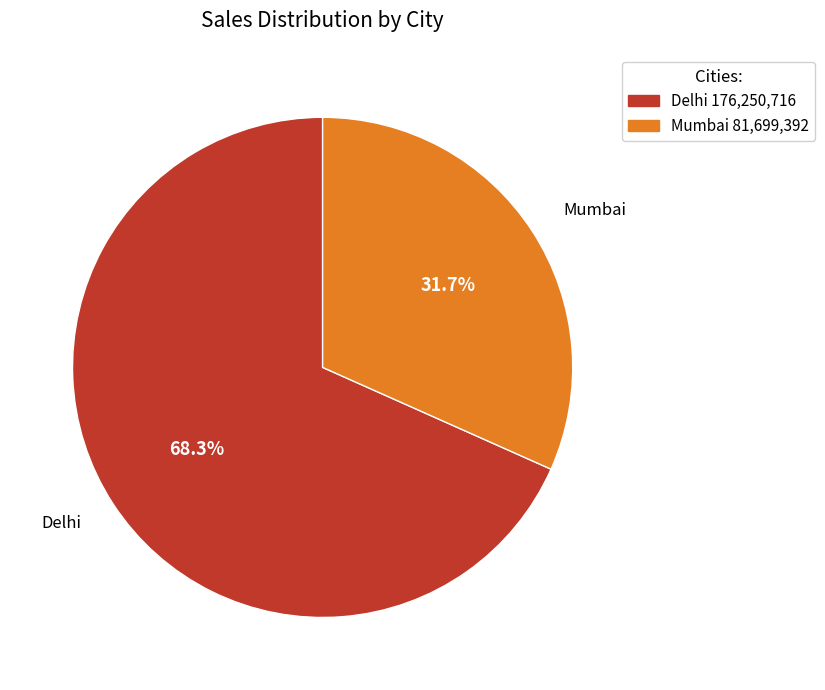

Is Mumbai the majority of the pie?

No